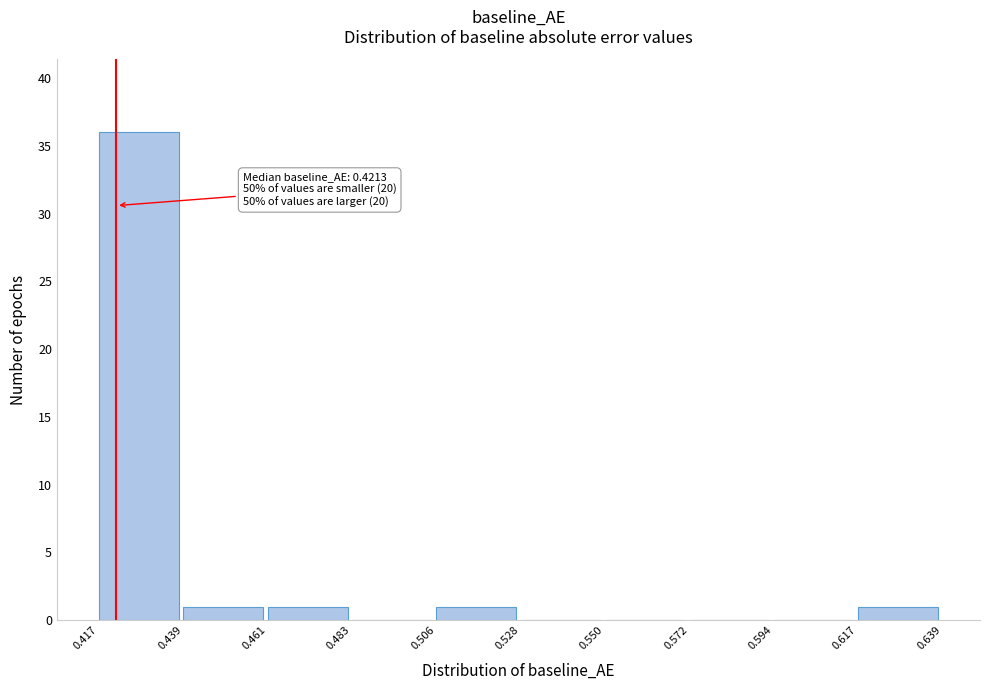

Over which range of the x-axis is the bar tallest?

0.417 to 0.439